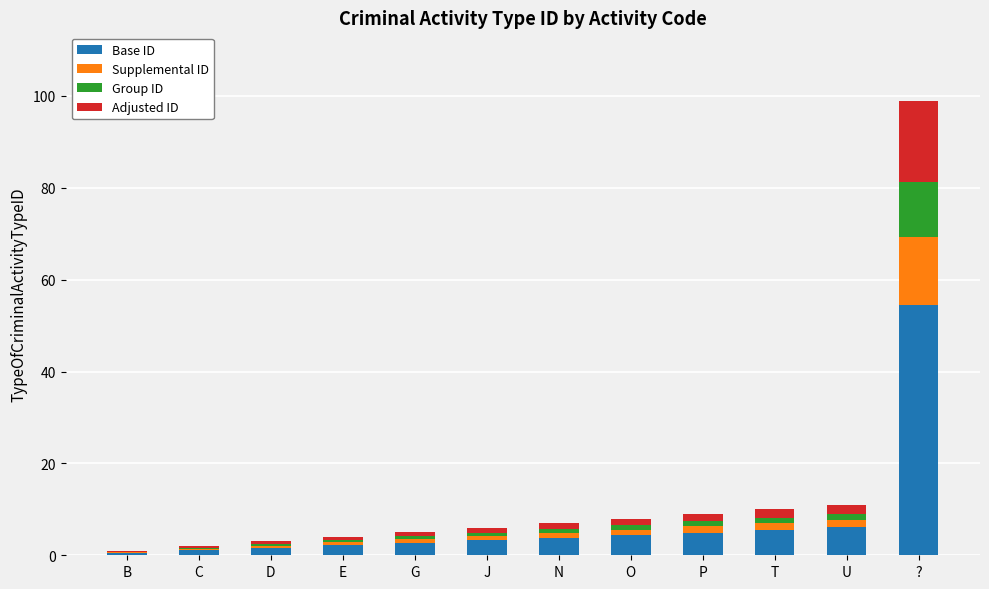

At which label does Base ID reach its peak?

?